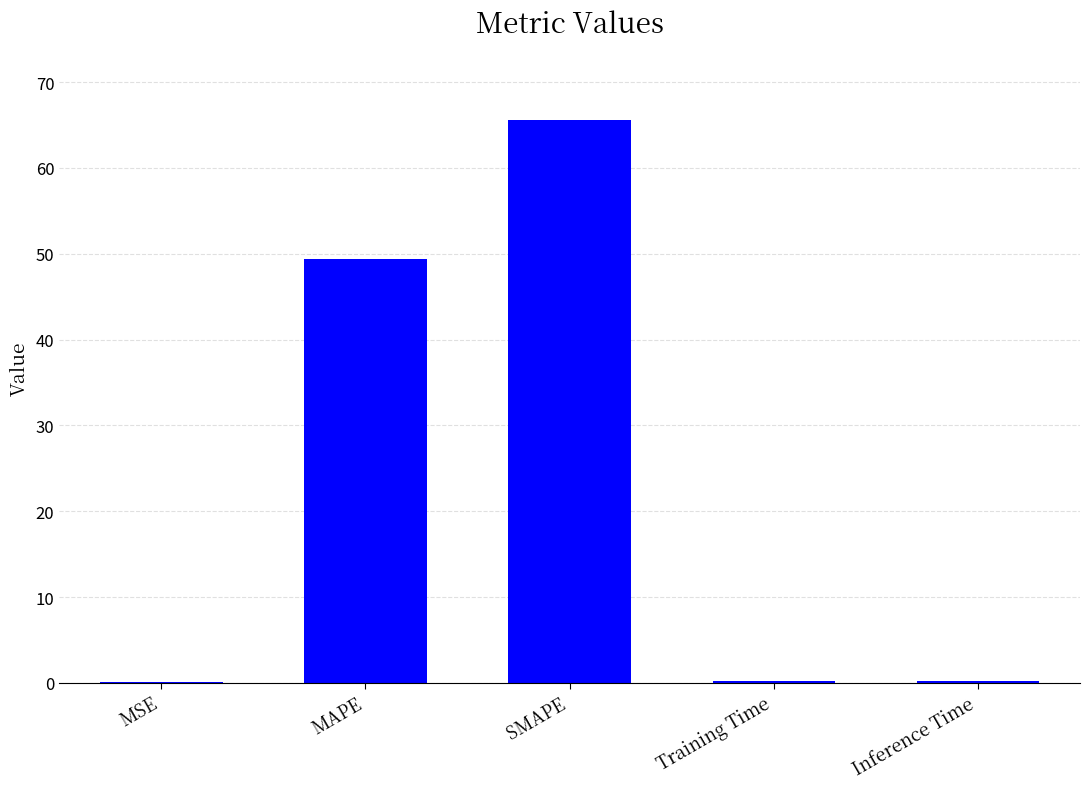

Count the number of categories in the chart.

5